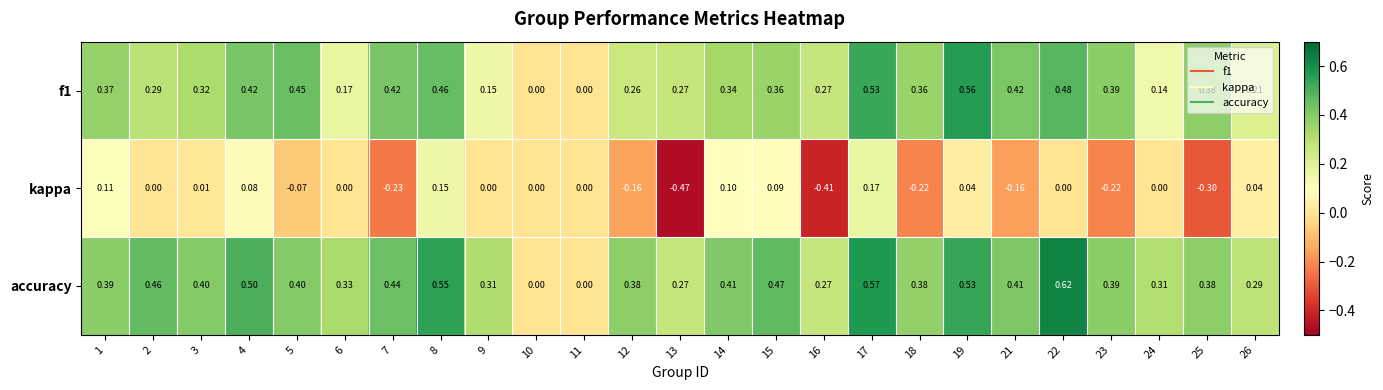

At which category is the sum across all series the highest?

17